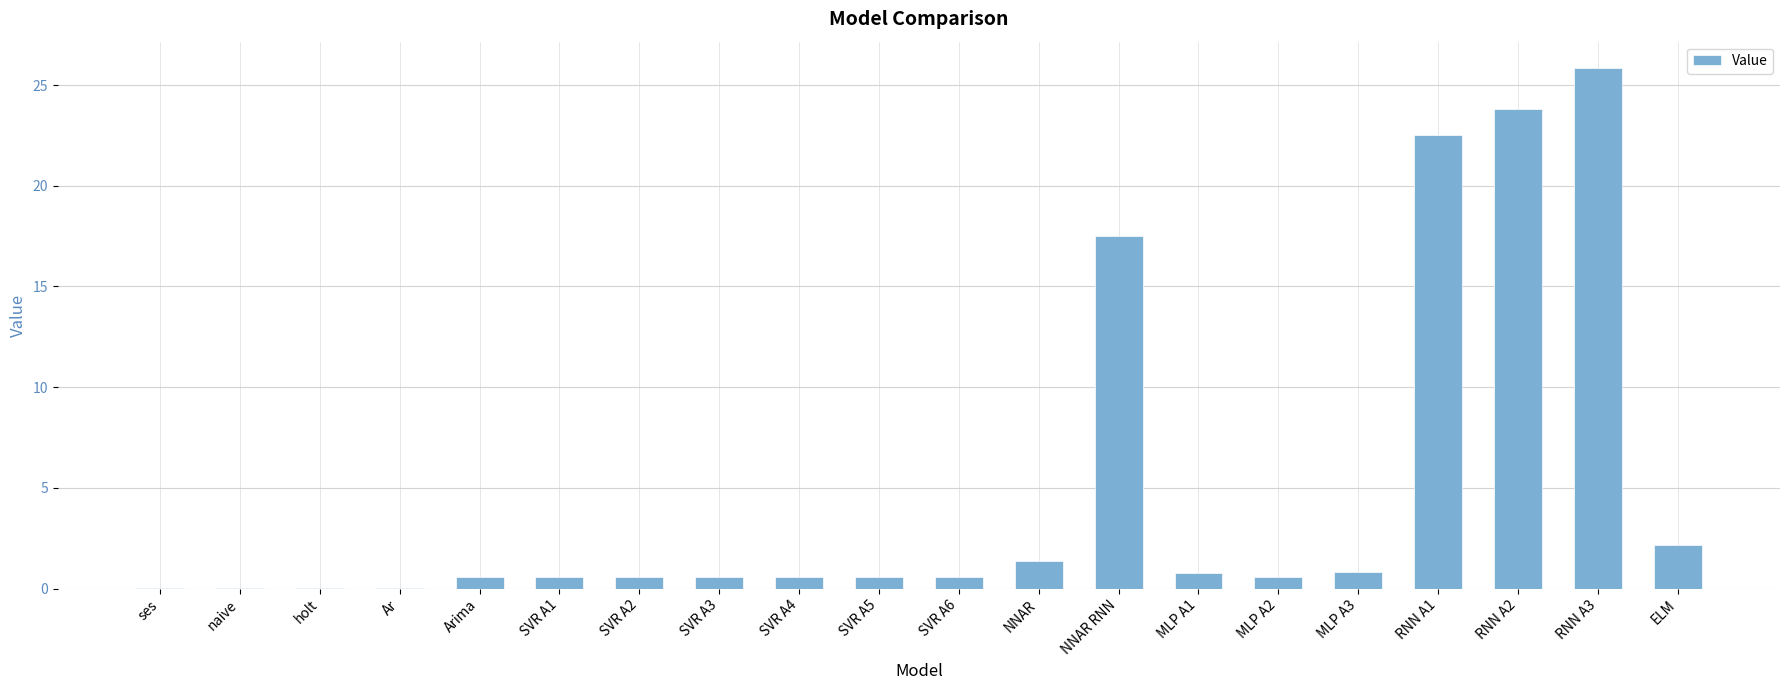

At which category does the chart reach its peak across all series?

RNN A3